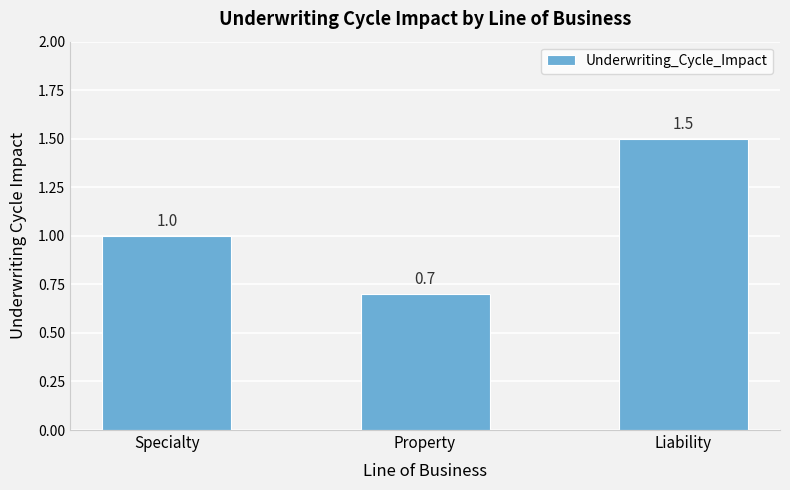

Does the chart contain any negative values?

No